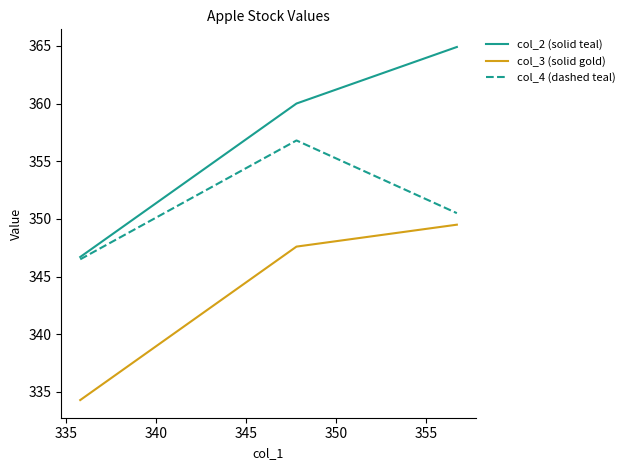

Does the chart have visible grid lines?

No